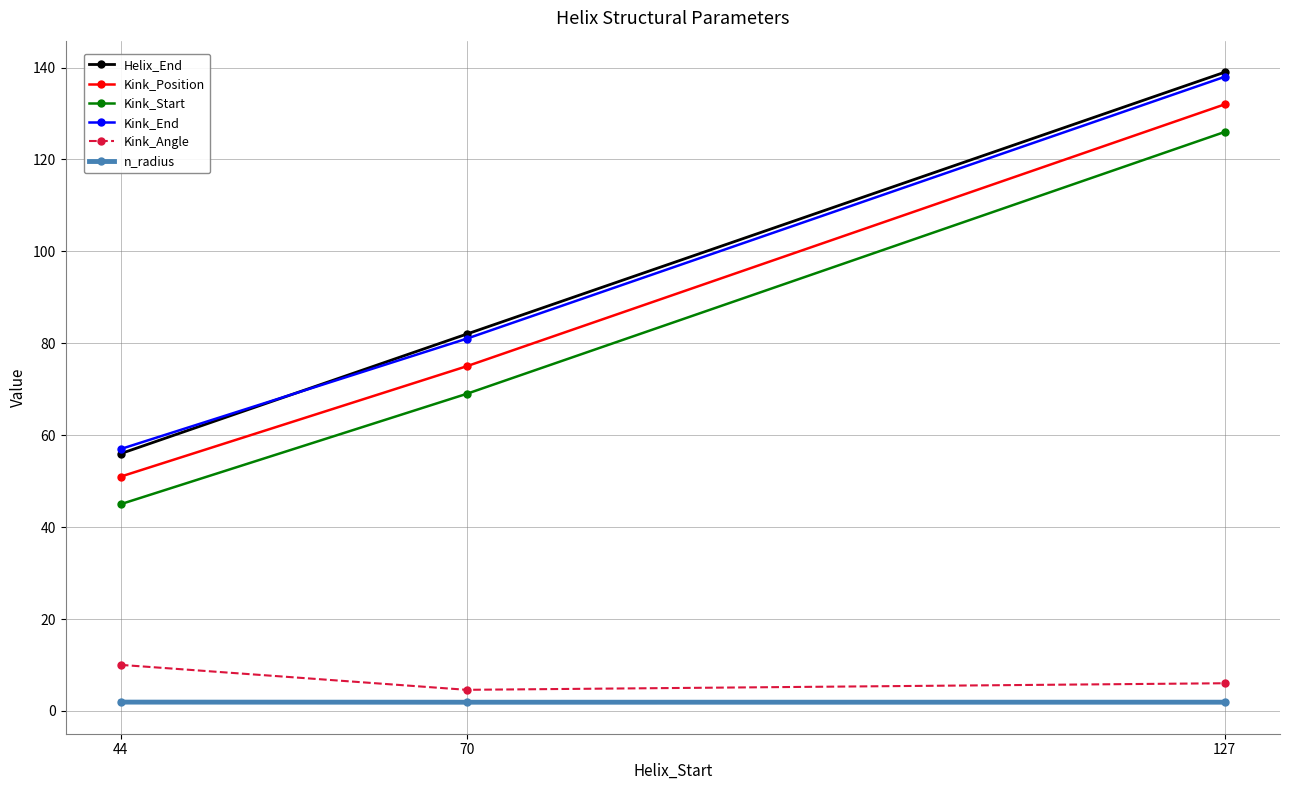

Reading left to right, transcribe all the data shown in this chart.

Helix_End: 56.0	82.0	139.0
Kink_Position: 51.0	75.0	132.0
Kink_Start: 45.0	69.0	126.0
Kink_End: 57.0	81.0	138.0
Kink_Angle: 10.0	4.6	6.0
n_radius: 1.9	1.9	1.9